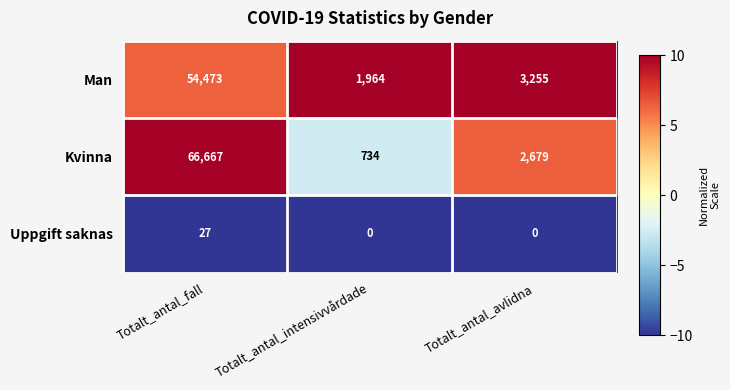

What is the spread (max minus min) of values at Totalt_antal_intensivvårdade?

1964